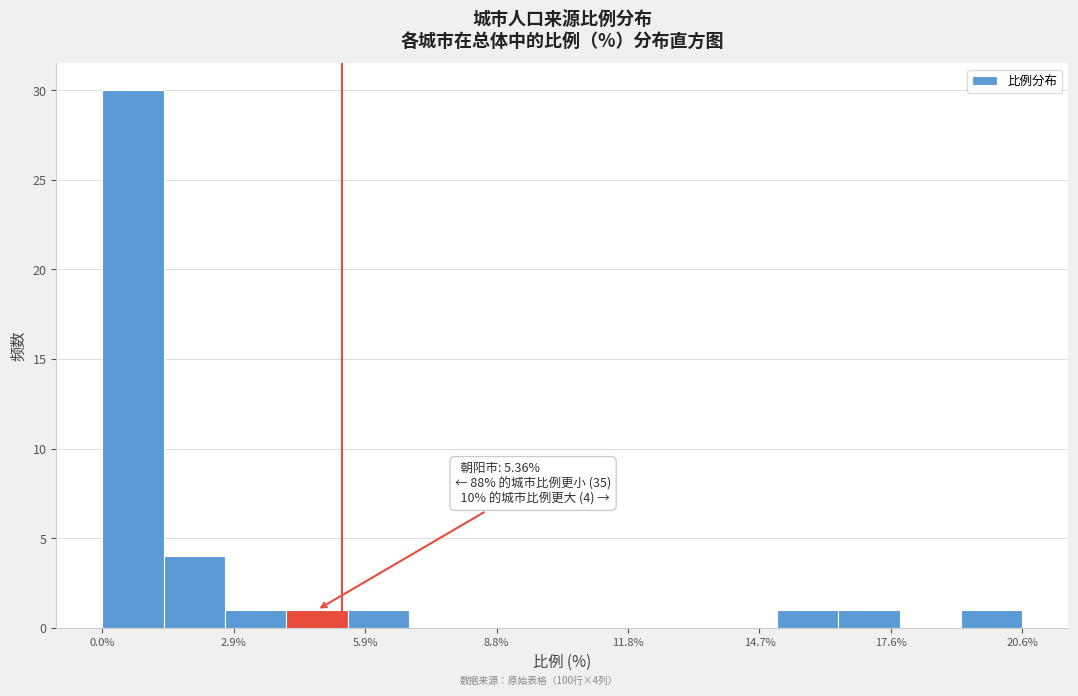

Around what value on the x-axis is the tallest bar? Give the approximate position of its centre, as read against the axis.

0.5